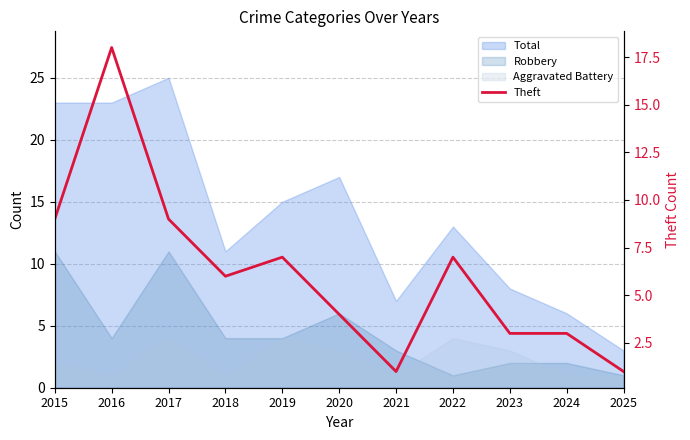

Which category has the lowest value across all series?

2021